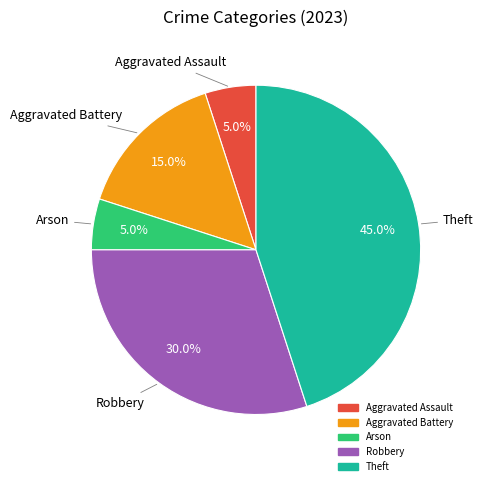

Does any single category account for the majority?

No